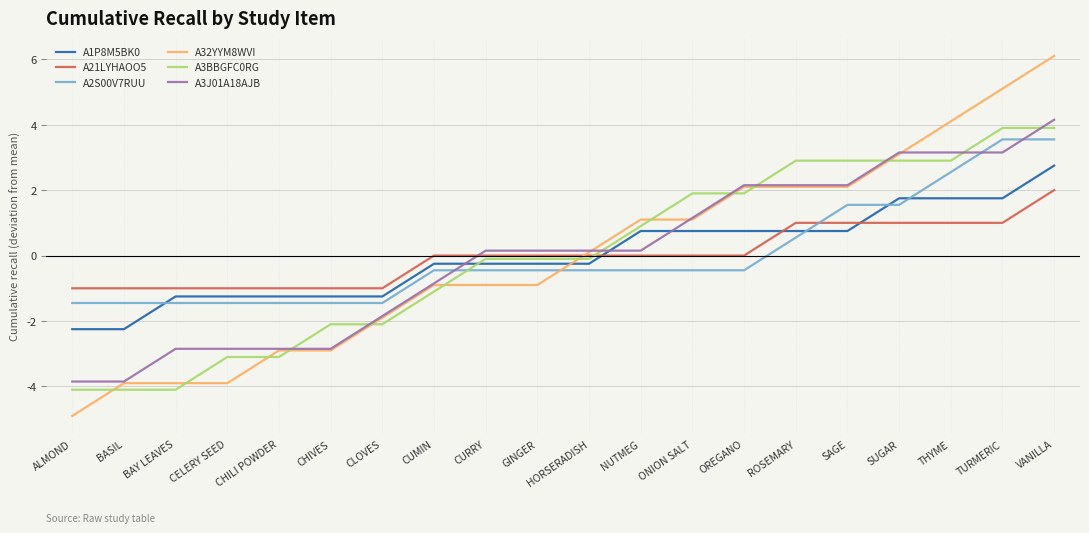

Is the value of A2S00V7RUU at ONION SALT greater than the value of A3J01A18AJB at CURRY?

No